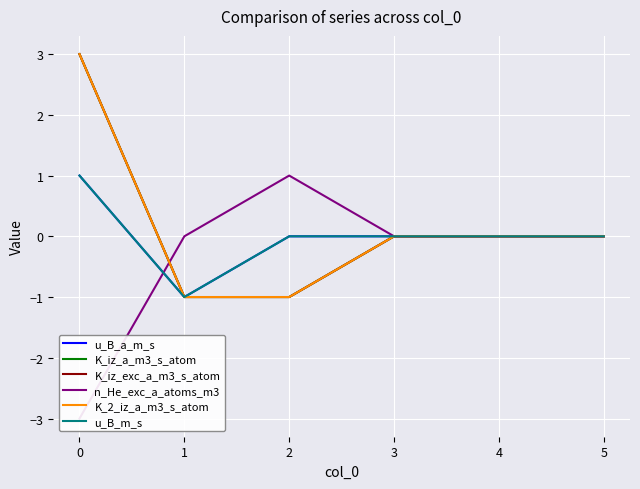

Is the value of u_B_a_m_s at 3 greater than the value of K_iz_exc_a_m3_s_atom at 3?

No